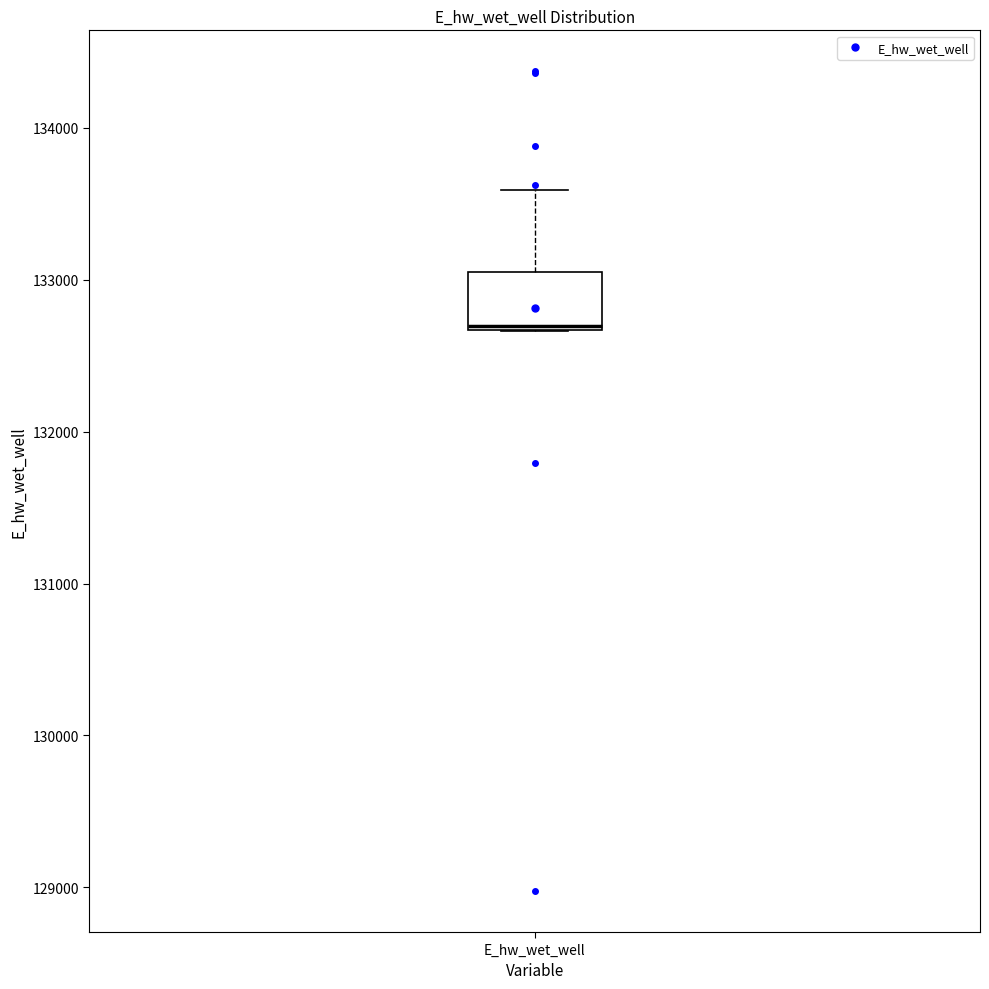

Read this box plot against the y-axis: the position of the median line, the range covered by the box, and the ends of both whiskers. The values are not printed on the chart, so give them approximately, as read against the axis.

median 132700, box 132700 to 133100, whiskers 132700 to 133600